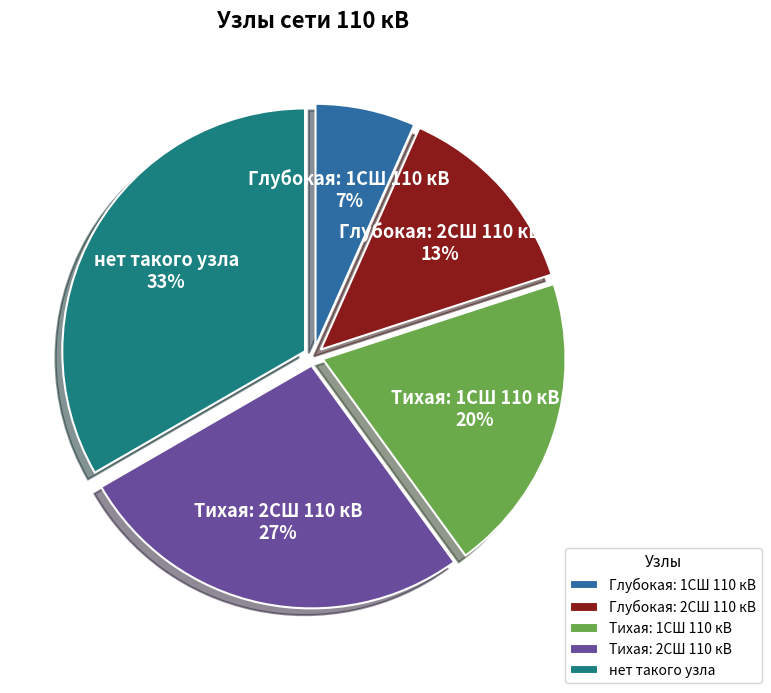

To the nearest percent, what portion does Глубокая: 1СШ 110 кВ represent?

7%